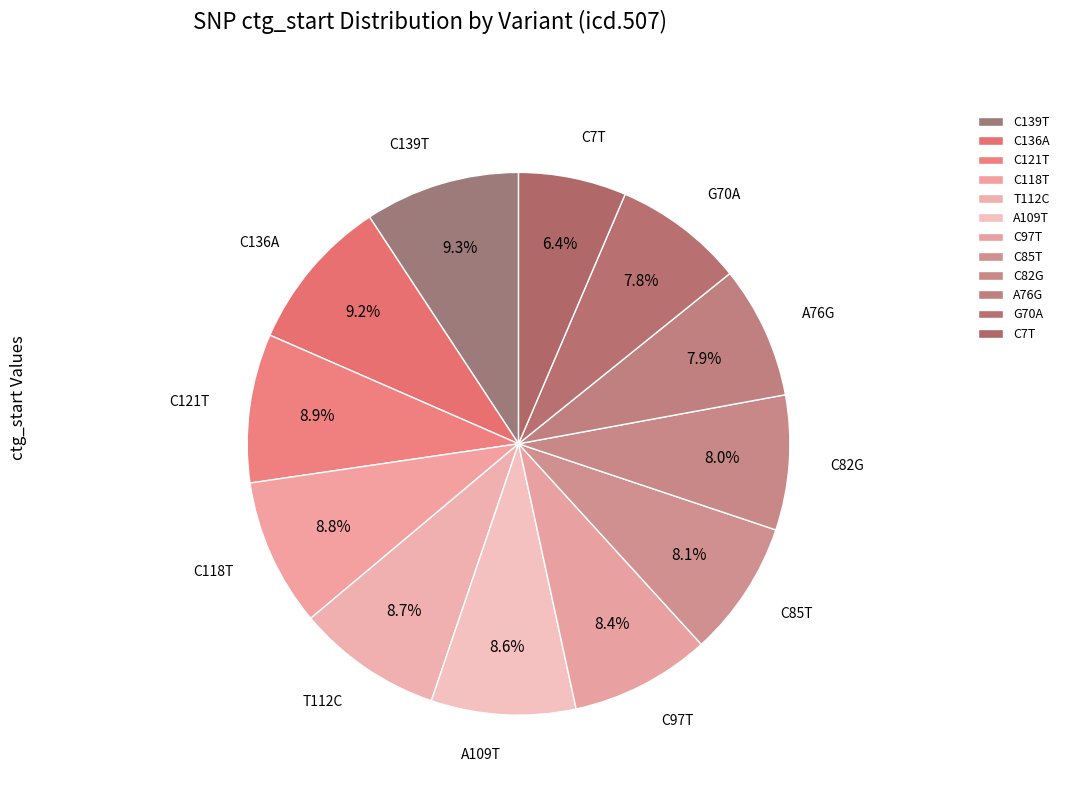

Which slice is the smallest?

C7T